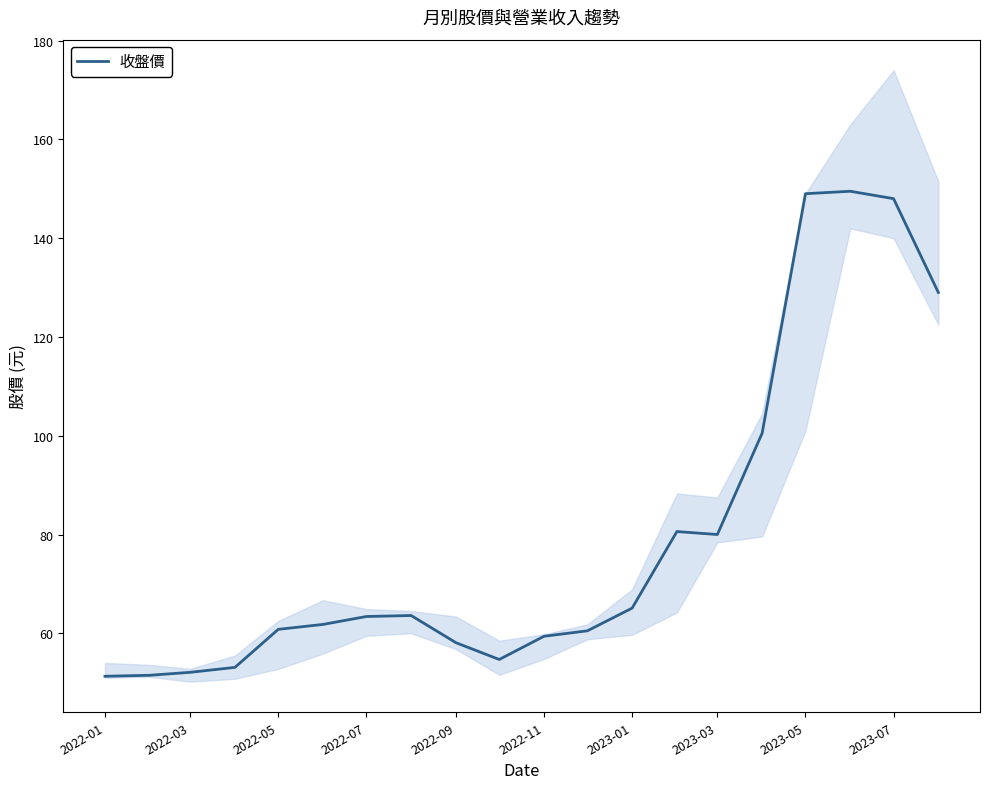

Count the number of values greater than 63.

10